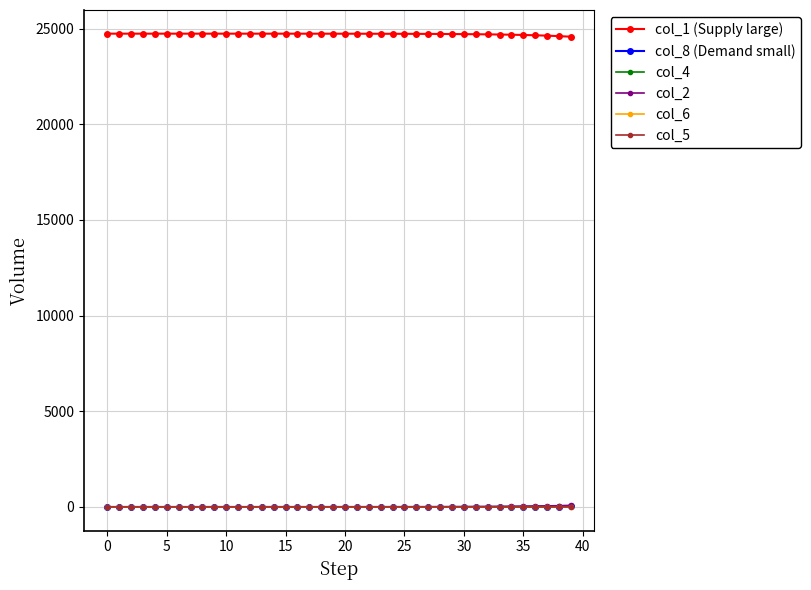

How many series are shown in this chart?

6